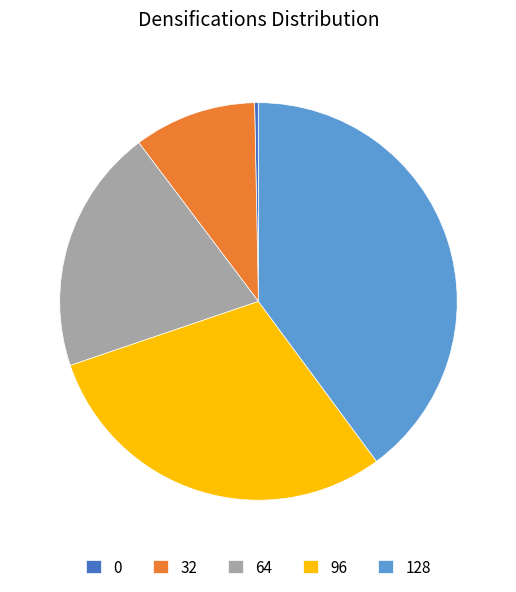

Count the number of slices in the pie.

5